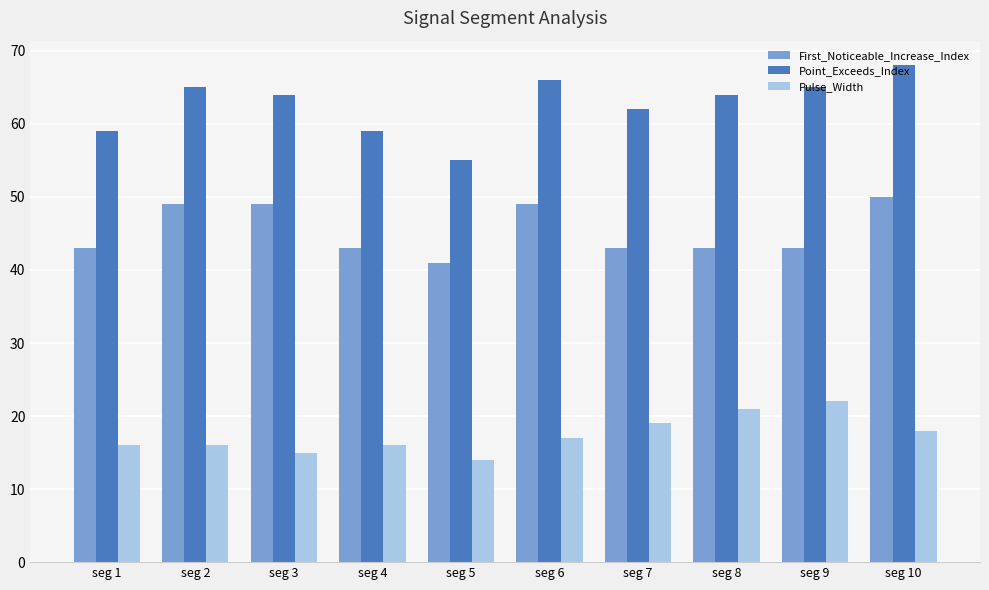

Reading left to right, extract all data points from this chart.

First_Noticeable_Increase_Index: 43	49	49	43	41	49	43	43	43	50
Point_Exceeds_Index: 59	65	64	59	55	66	62	64	65	68
Pulse_Width: 16	16	15	16	14	17	19	21	22	18